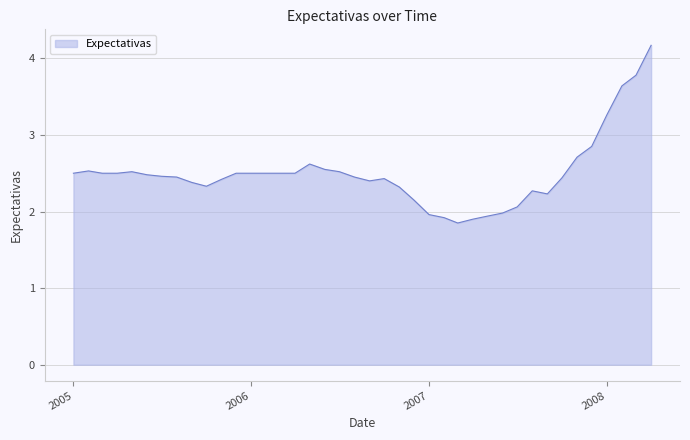

What is the difference between the maximum and minimum values?

2.3